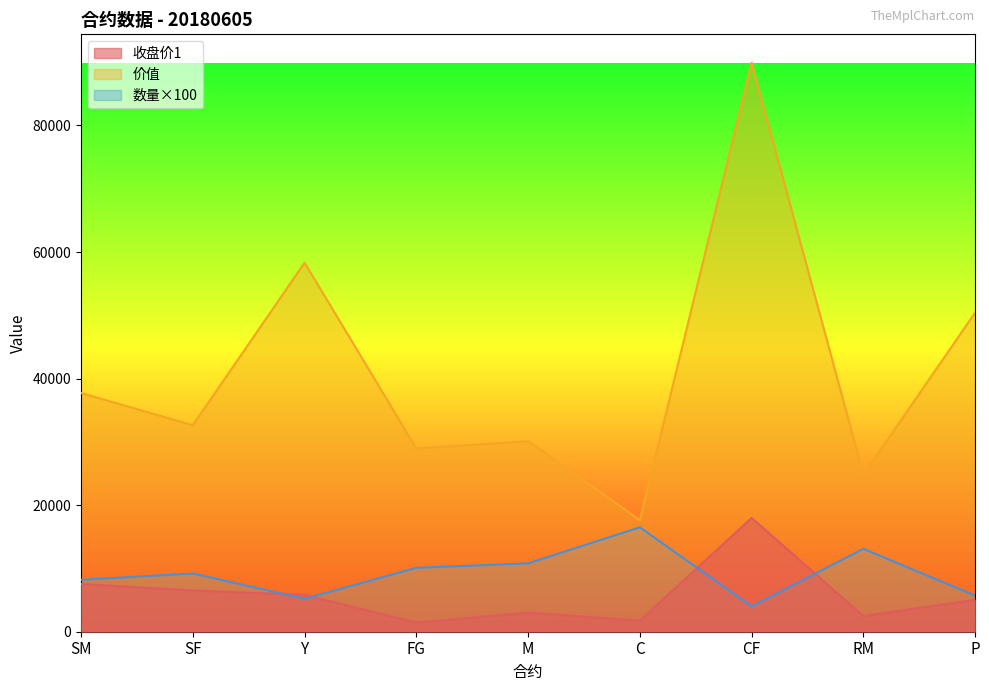

Rank the series by their maximum value, from highest to lowest.

价值, 收盘价1, 数量×100